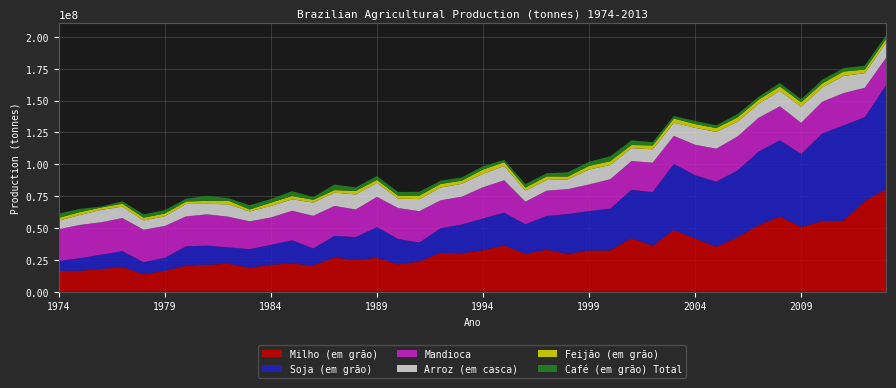

Reading left to right, what are all the values shown in this chart?

Arroz (em casca): 6764038	7781538	9757079	8993696	7296142	7595214	9775720	8228326	9734553	7741753	9027363	9024555	10374030	10419029	11809467	11044453	7420931	9488007	10006292	10107310	10540789	11226064	8652328	8351665	7716090	11709694	11134588	10184185	10445986	10334603	13277008	13192863	11526685	11060741	12061465	12651144	11235986	13476994	11549881	11782549
Café (em grão) Total: 3230618	2544596	751969	1950771	2535323	2665545	2122391	4064421	1915861	3343176	2840563	3821292	2082811	4405416	2737660	3059685	2929711	3040763	2588745	2557518	2614578	1860269	2738391	2457025	3378731	3263704	3807124	3639138	2610524	1987074	2465710	2140169	2573368	2249011	2796927	2440056	2907265	2700540	3037534	2964538
Feijão (em grão): 2238012	2282466	1840315	2290007	2193977	2186343	1968165	2340947	2902657	1580546	2625676	2548738	2209188	2007230	2808639	2310546	2234467	2744711	2797138	2478325	3369684	2946168	2452036	2840243	2191153	2830915	3056289	2453681	3064228	3302038	2967007	3021641	3457744	3169356	3461194	3486763	3158905	3435366	2794854	2892599
Mandioca: 24797636	26117614	25443053	25929484	25459408	24961285	23465649	24516360	24072320	21847892	21466222	23124782	25620600	23464484	21673849	23668473	24322133	24537505	21918600	21855690	24464293	25422959	17743155	19896205	19502717	20864340	23044190	22580282	23148303	21961082	23926553	25872015	26639013	26541200	26703039	24403981	24967052	25349542	23044557	21484218
Milho (em grão): 16273227	16334516	17751077	19255936	13569401	16306380	20372072	21116908	21842477	18731216	21164138	22018180	20530960	26802769	24748036	26572592	21347774	23624340	30506127	30055633	32487625	36266951	29652791	32948044	29601753	32239479	32321000	41962475	35940832	48327323	41787558	35113312	42661677	52112217	58933347	50719822	55364271	55660235	71072810	80273172
Soja (em grão): 7876527	9893008	11227123	12513406	9540577	10240306	15155804	15007367	12836047	14582347	15540792	18278585	13330225	16968827	18016170	24071360	19897804	14937806	19214705	22590978	24931832	25682637	23166874	26392636	31307440	30987476	32820826	37907259	42107618	51919440	49549941	51182074	52464640	57857172	59833105	57345382	68756343	74815447	65848857	81724477